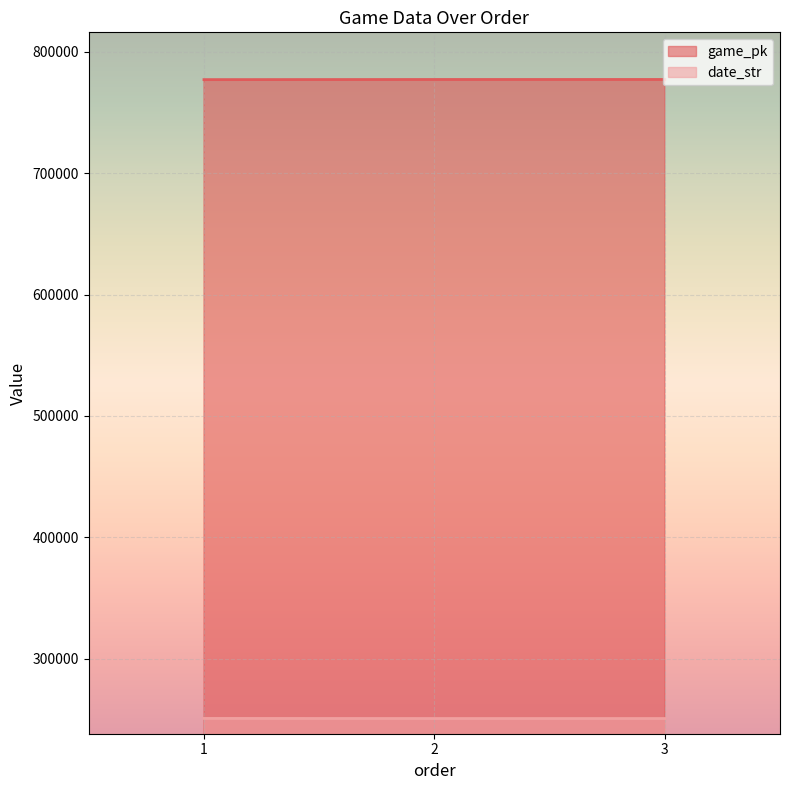

Where is date_str nearest to the value 250667?

2